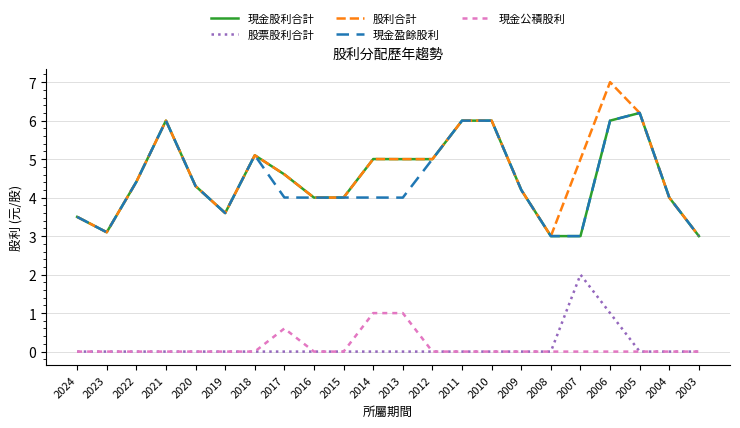

At which label is 股票股利合計 closest to 1?

2006